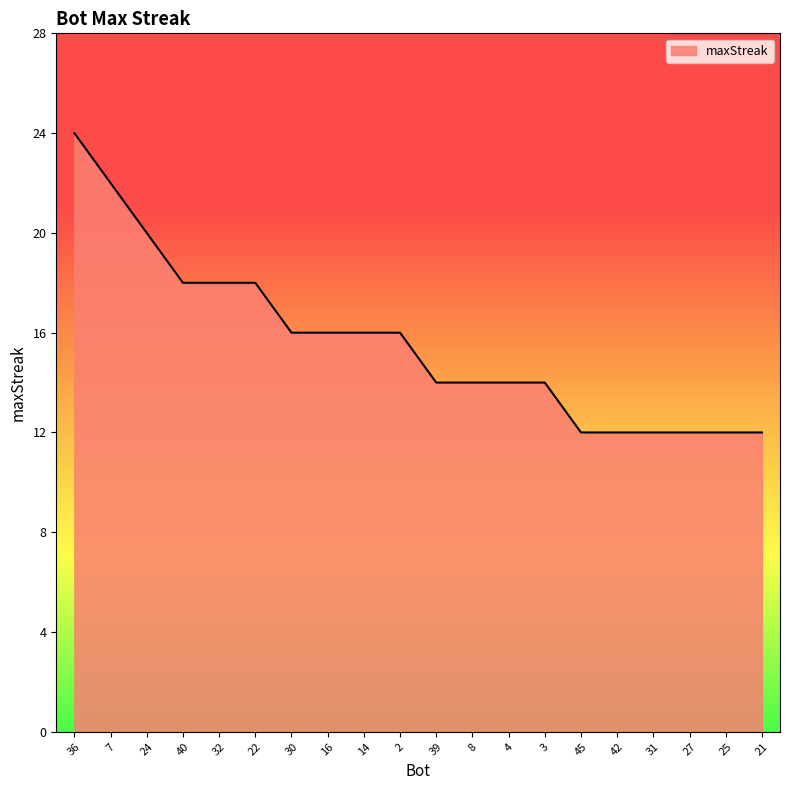

Reading right to left, what are all the values shown in this chart?

21=12	25=12	27=12	31=12	42=12	45=12	3=14	4=14	8=14	39=14	2=16	14=16	16=16	30=16	22=18	32=18	40=18	24=20	7=22	36=24